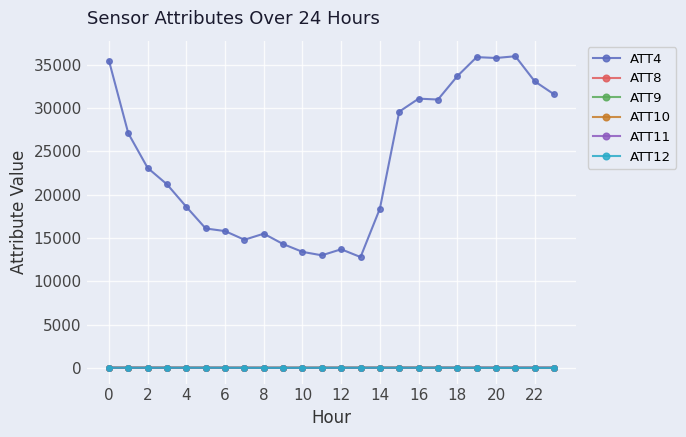

True or false: ATT10 and ATT4 cross at least once.

False